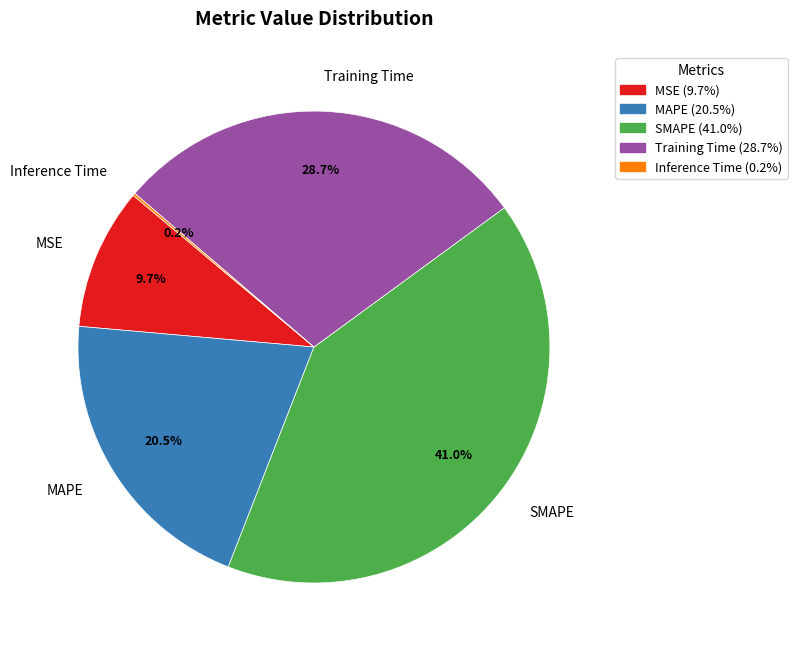

To the nearest percent, what percentage of the pie is SMAPE?

41%